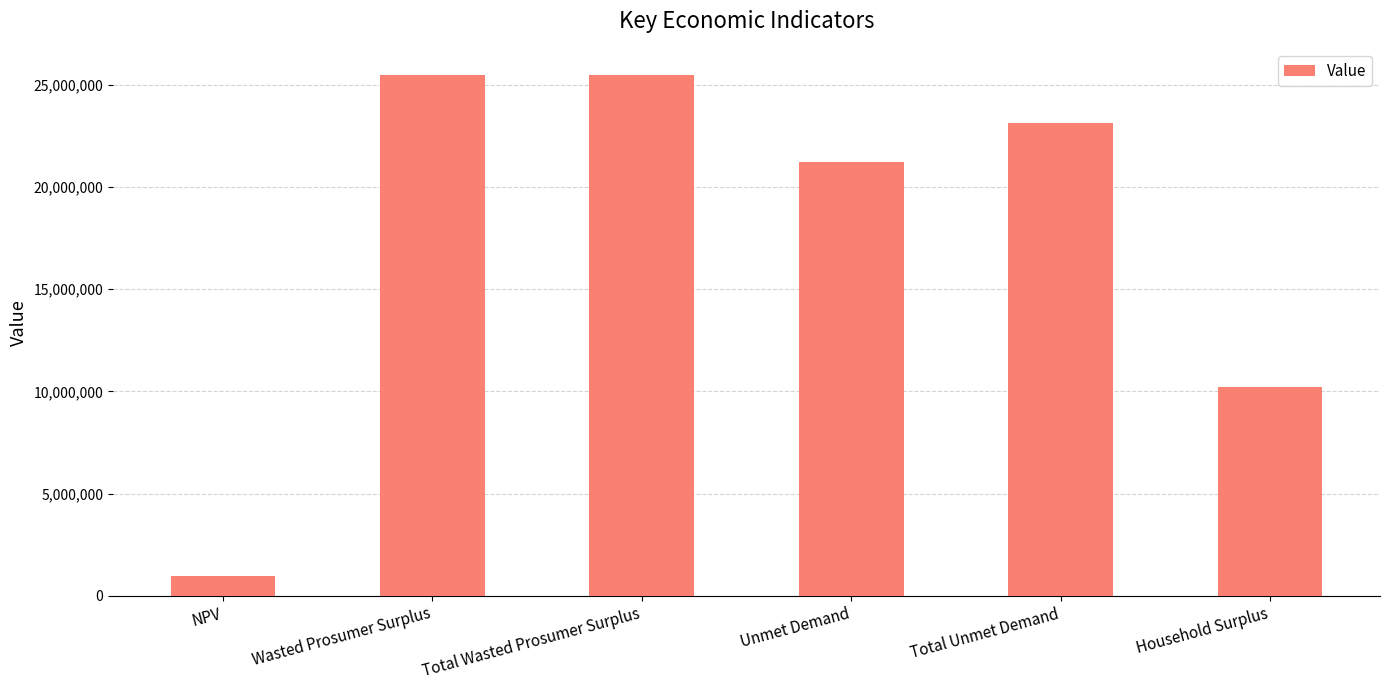

What position from the right is Total Wasted Prosumer Surplus?

4